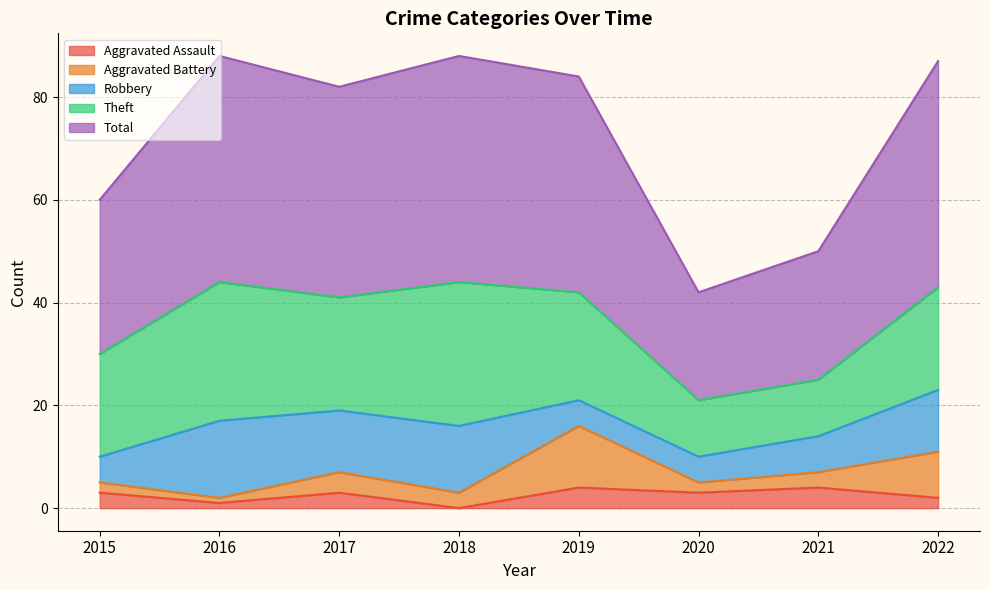

True or false: Total has more than 1 interior local peaks.

True